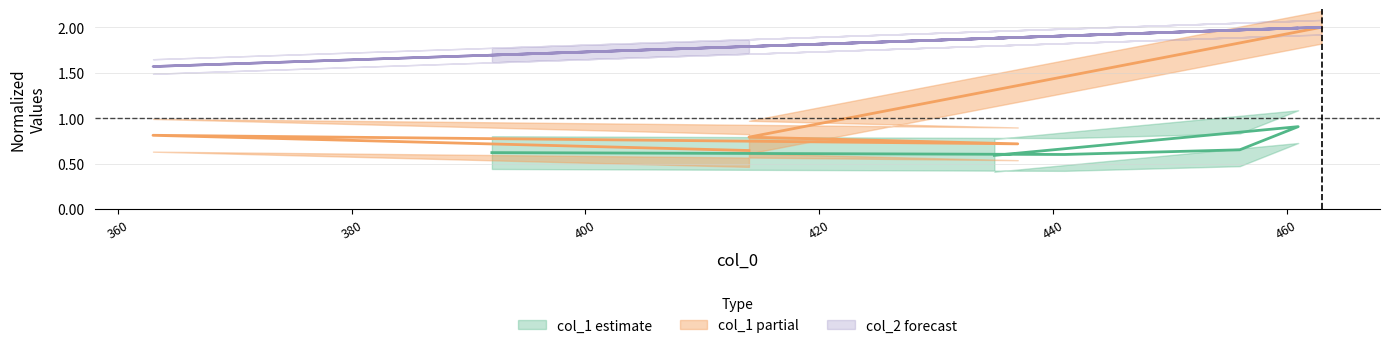

How many points are lower than both their immediate neighbors (excluding endpoints)?

3